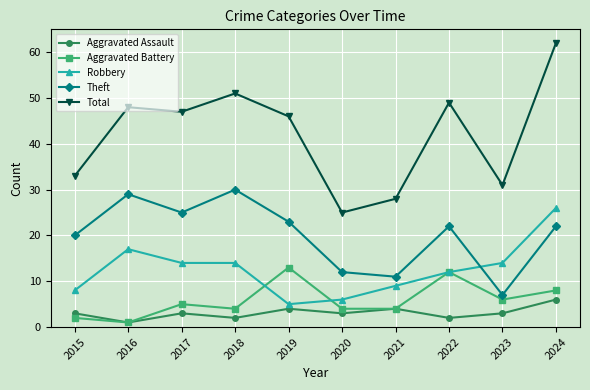

How many interior local peaks does the Theft series have?

3